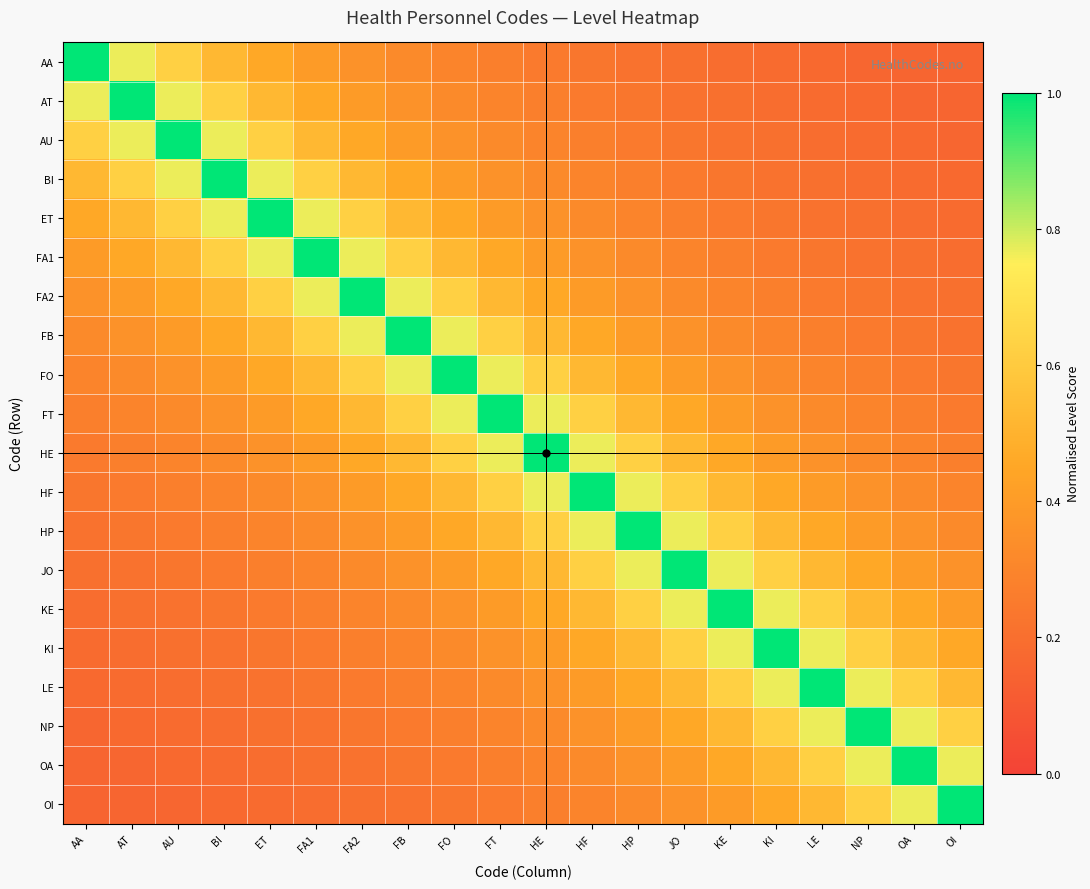

At which category does the chart reach its minimum across all series?

OI